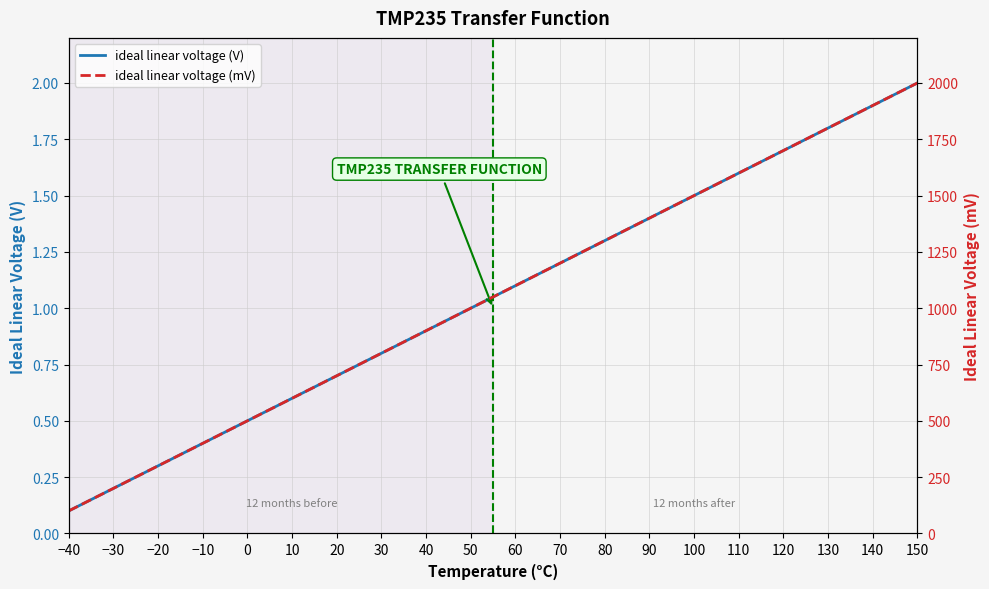

What is the average value of the ideal linear voltage (mV) series?

1050.0